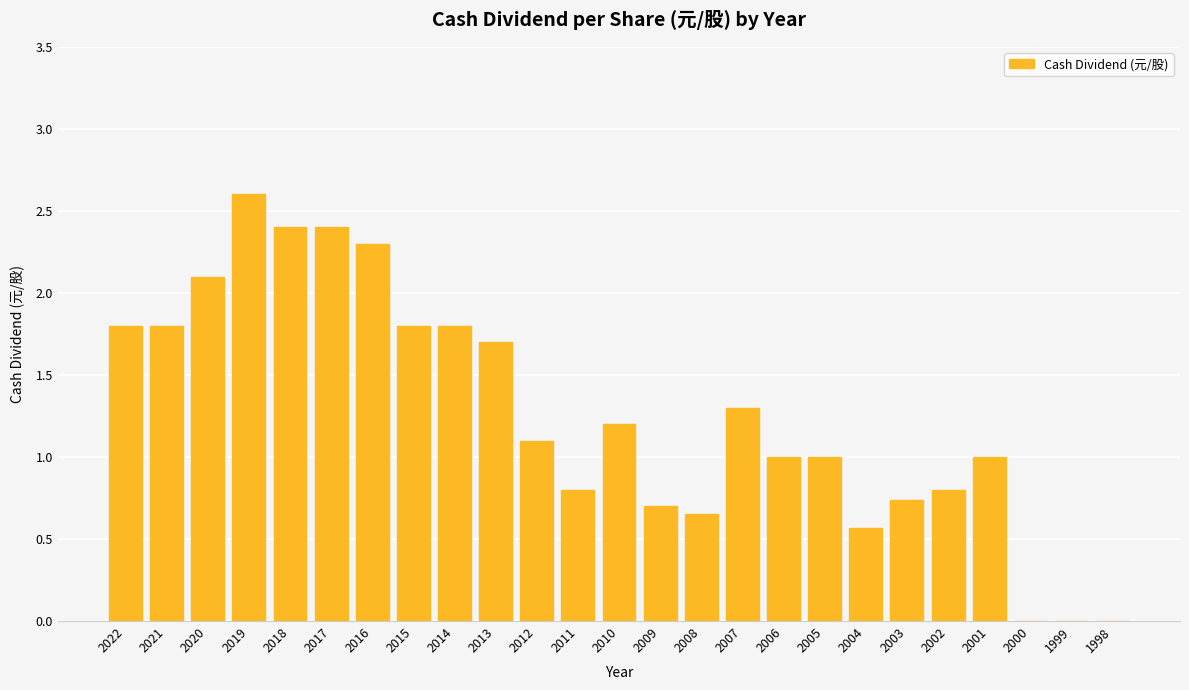

Count the number of data series in this chart.

1